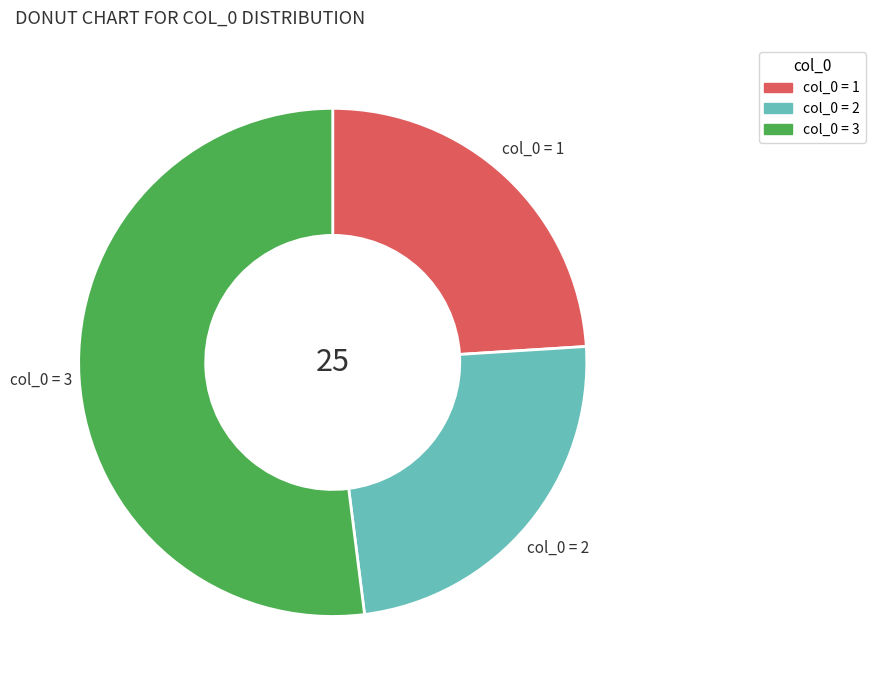

Is there a majority slice in this chart?

Yes